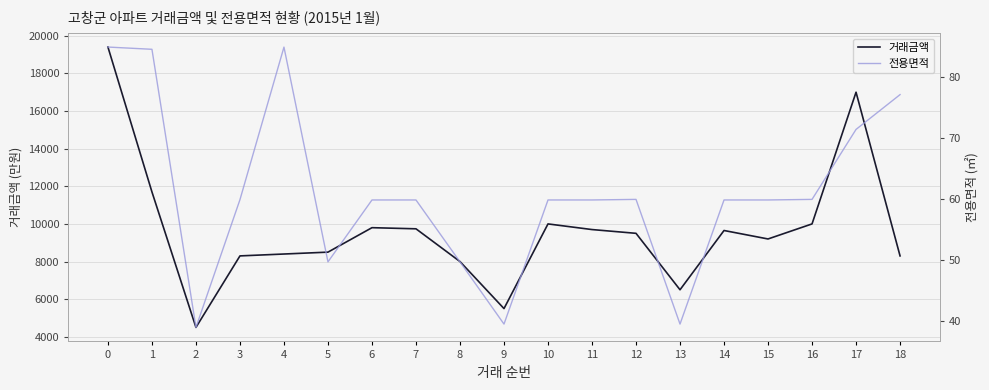

What is the total value across all series at 14?

9709.9